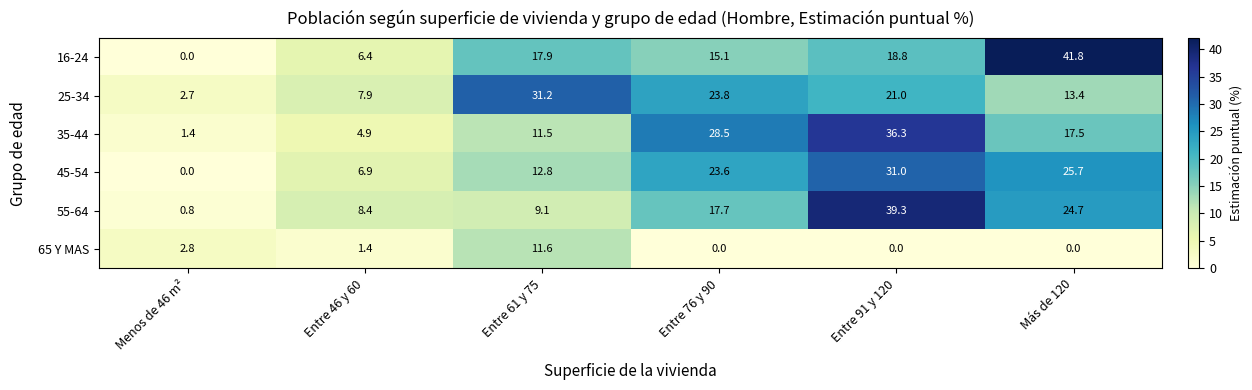

Count the number of data series in this chart.

6